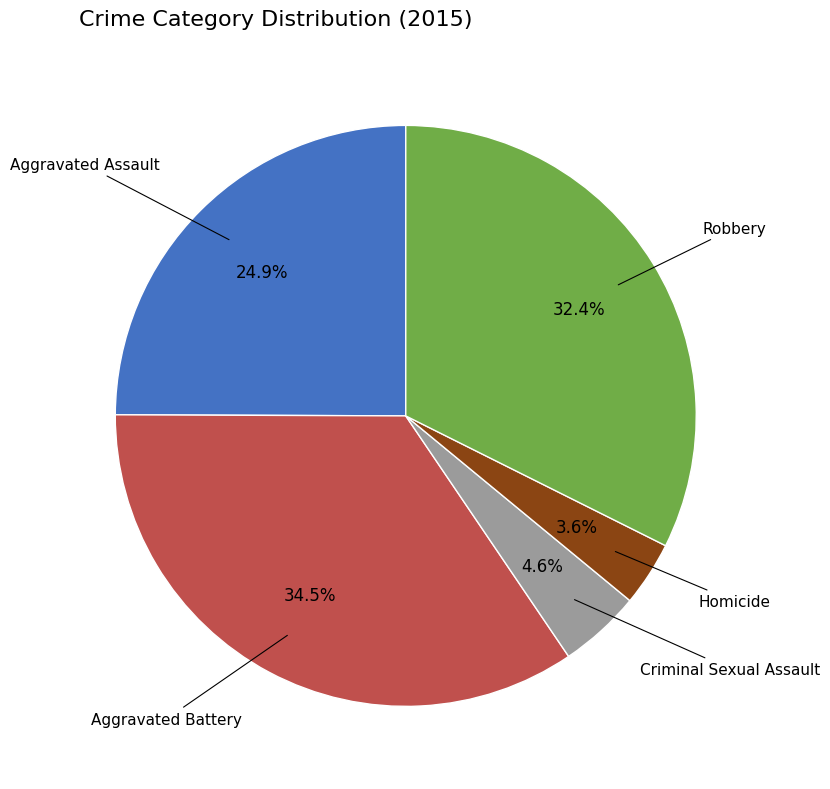

Combined, do Aggravated Battery and Aggravated Assault account for over 50%?

Yes